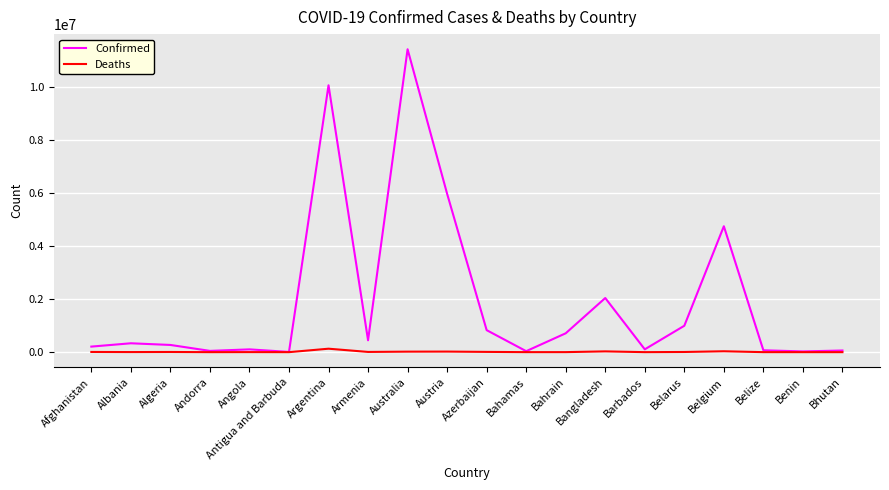

Rank the series by their maximum value, from lowest to highest.

Deaths, Confirmed